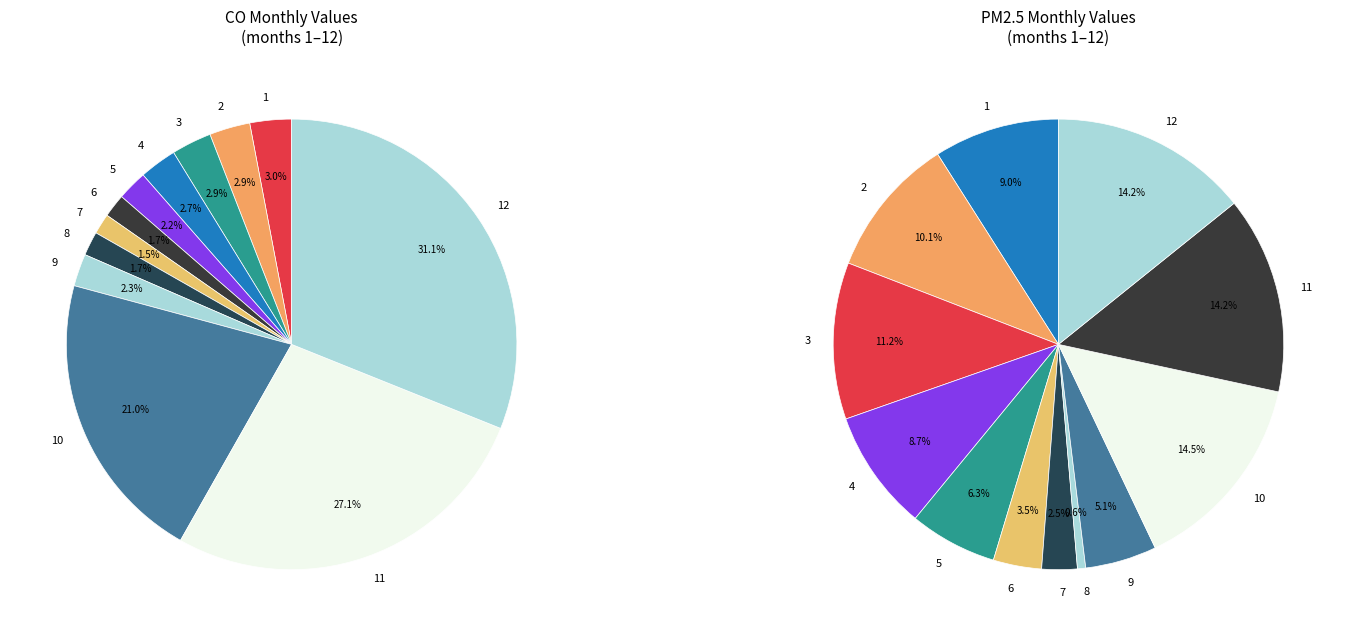

Which category has the biggest portion of the pie?

10